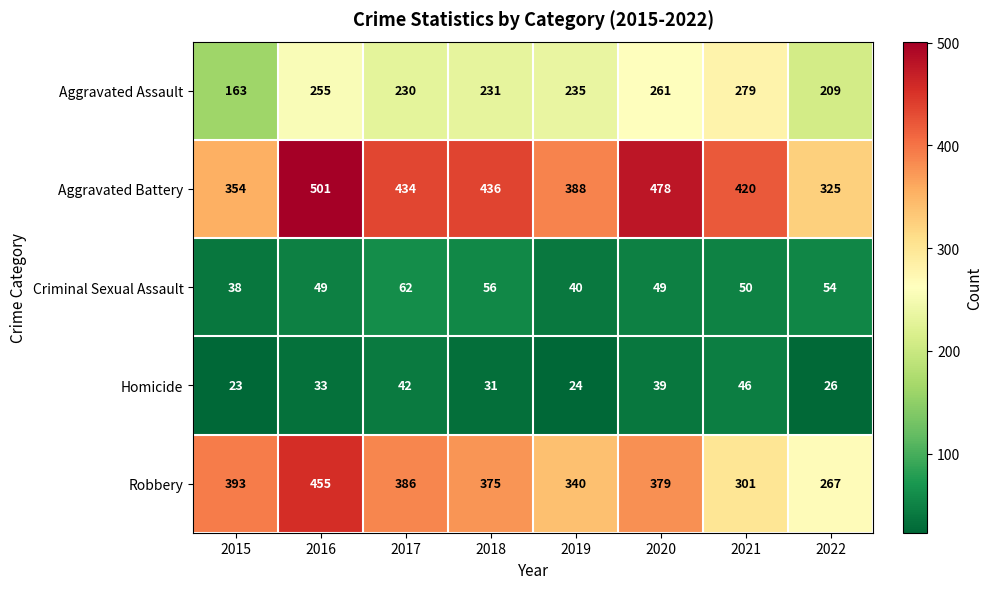

How many data points does each series have?

8